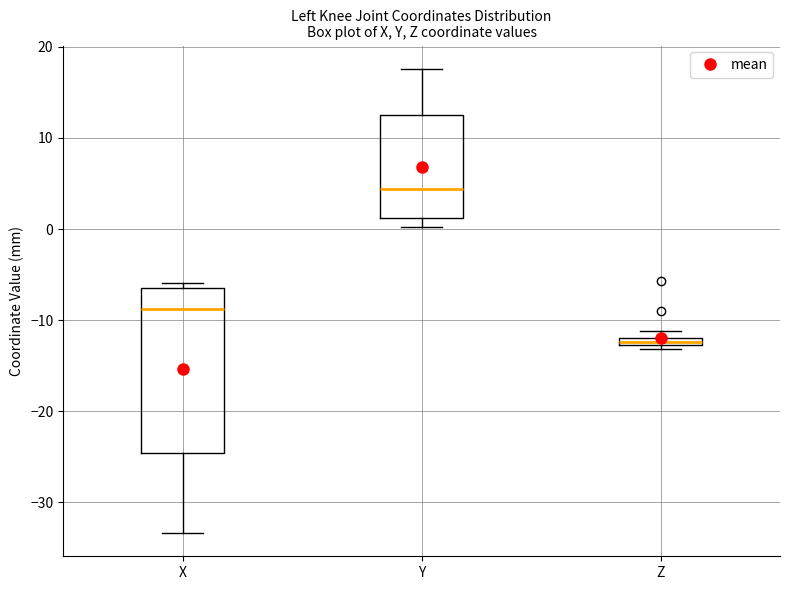

Where is the upper edge of the box for Z on the y-axis? The values are not printed on the chart, so give them approximately, as read against the axis.

-12